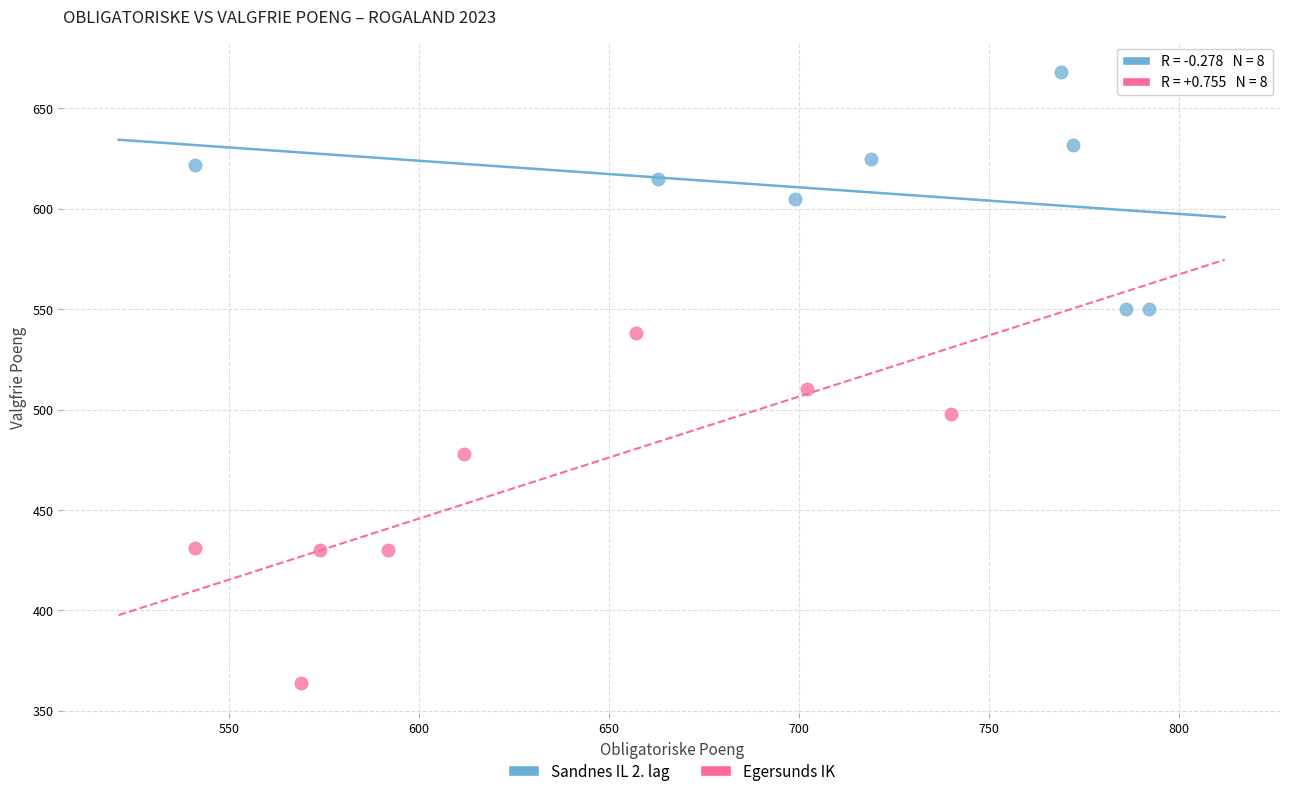

Which series reaches the maximum Y coordinate?

Sandnes IL 2. lag